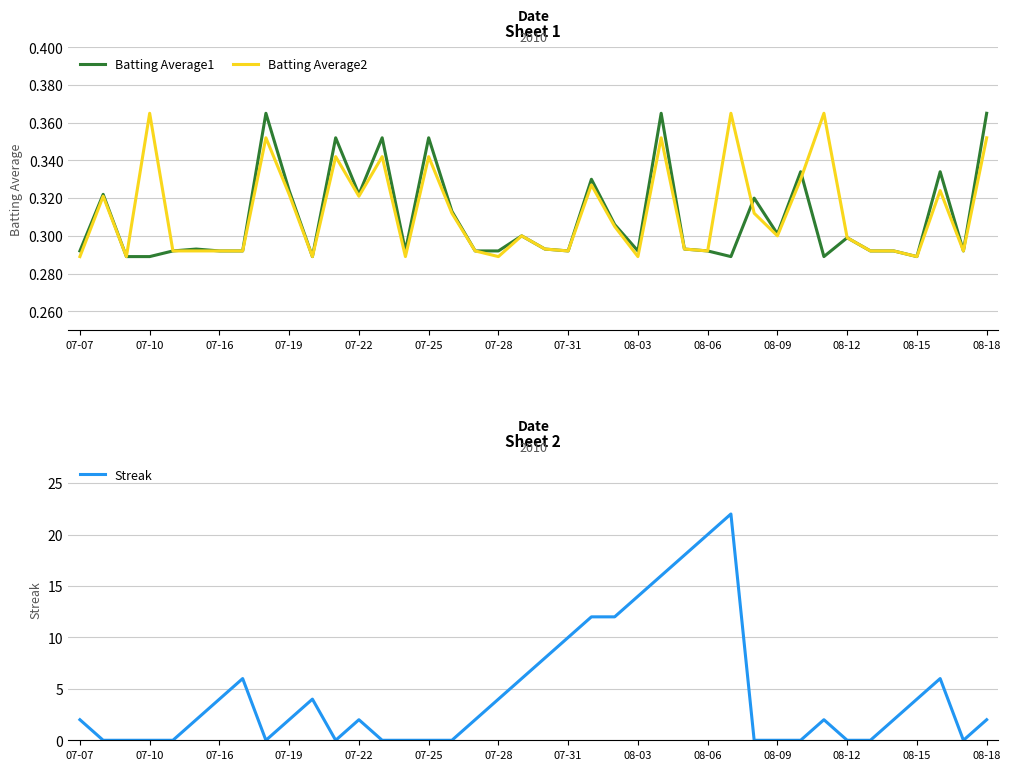

What is the greatest value displayed?

22.0